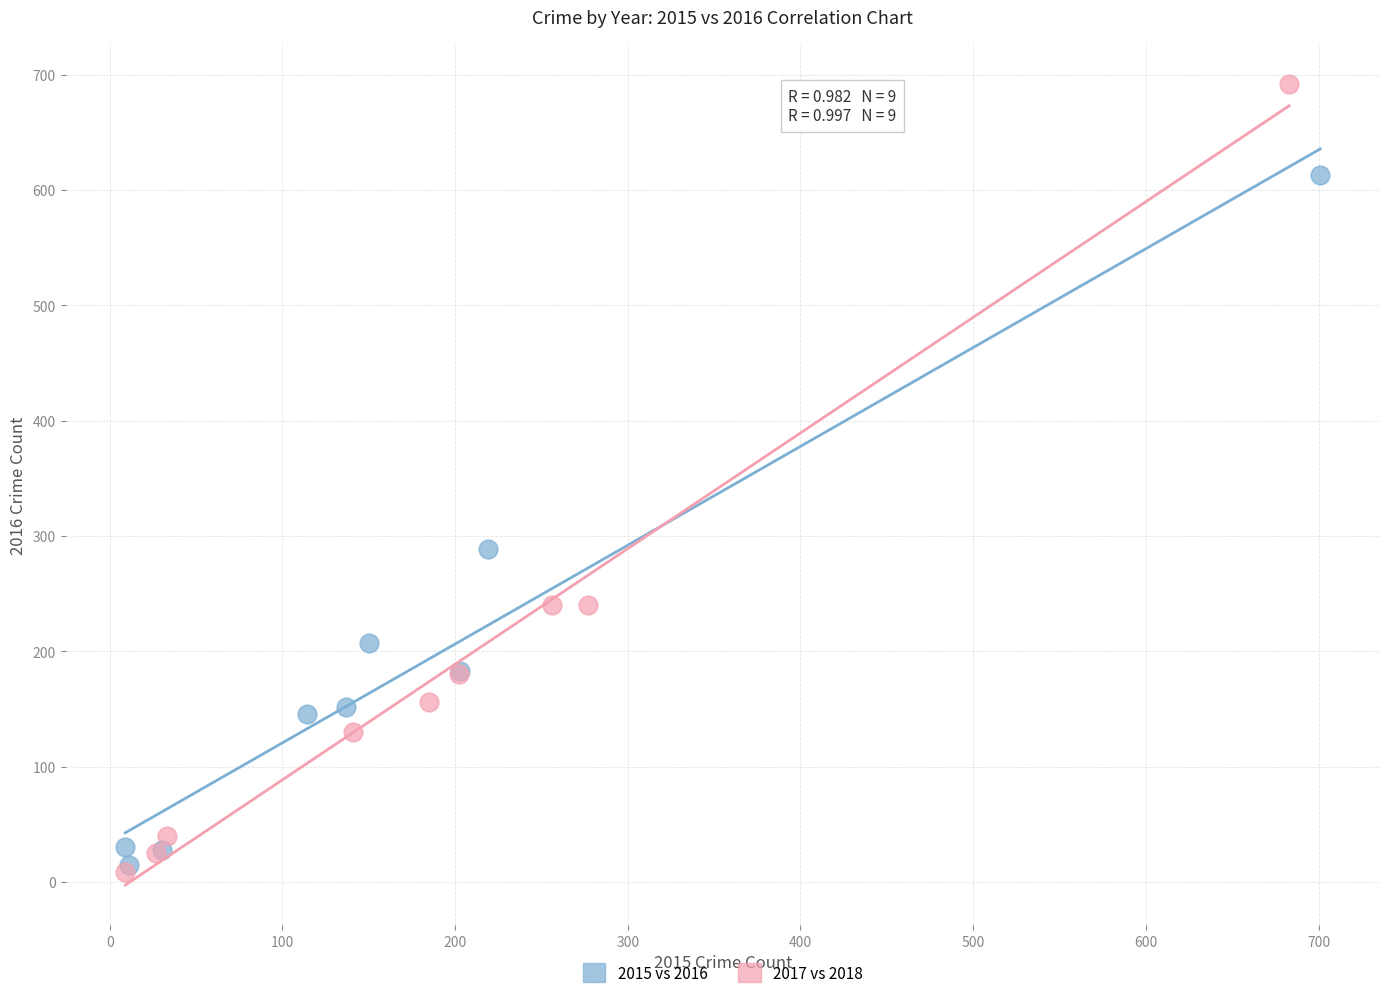

Which series reaches the maximum Y coordinate?

2017 vs 2018